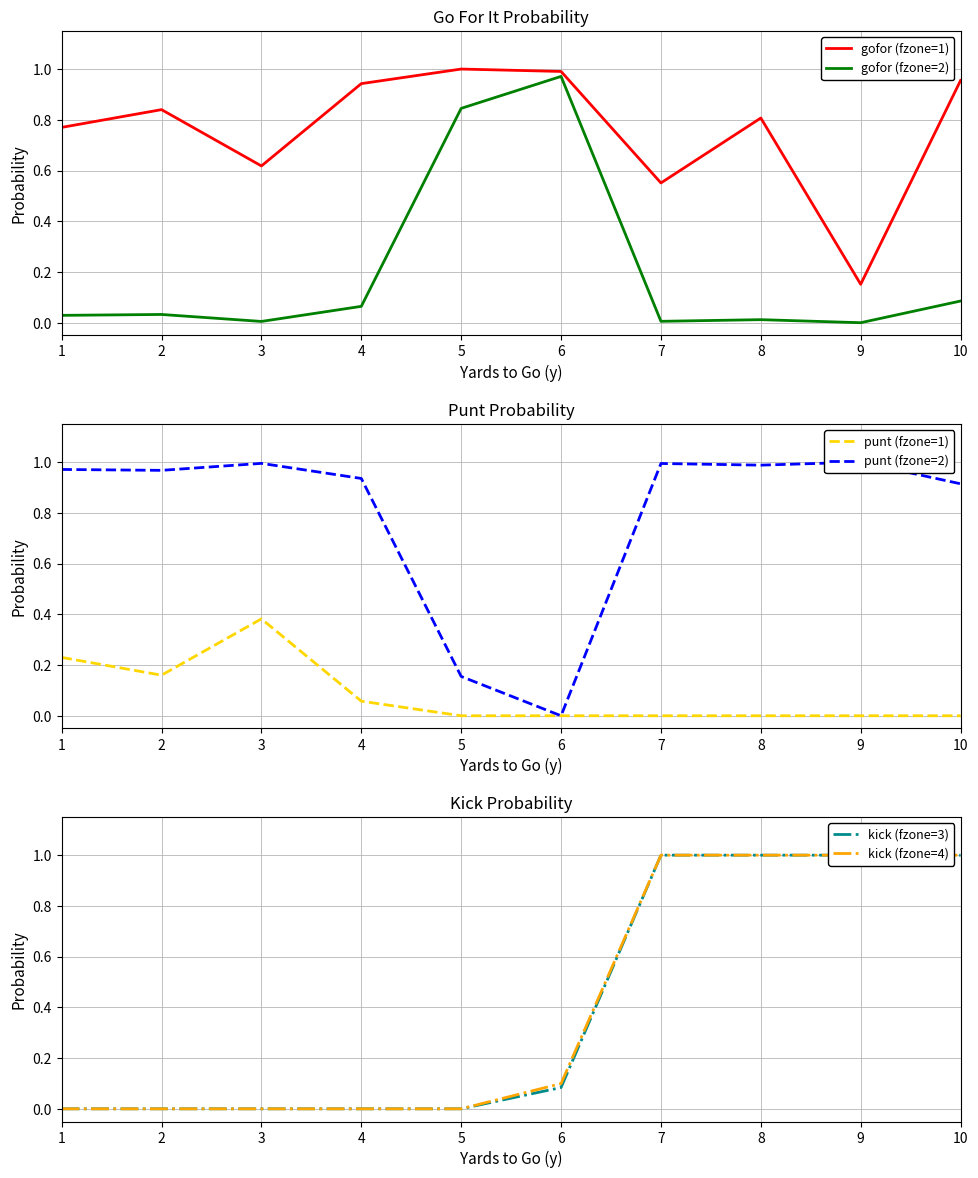

Between 1 and 10, which is larger?

10